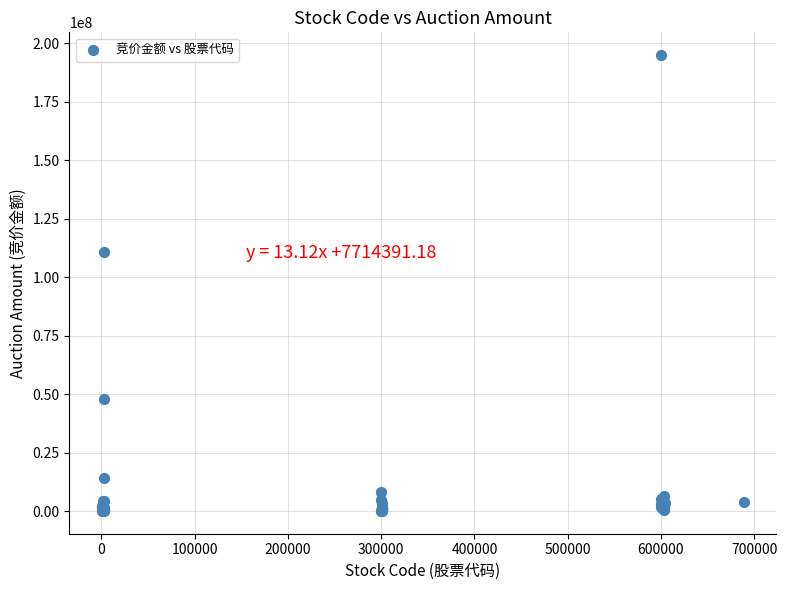

What Y value in the scatter plot is closest to 97559088?

110822250